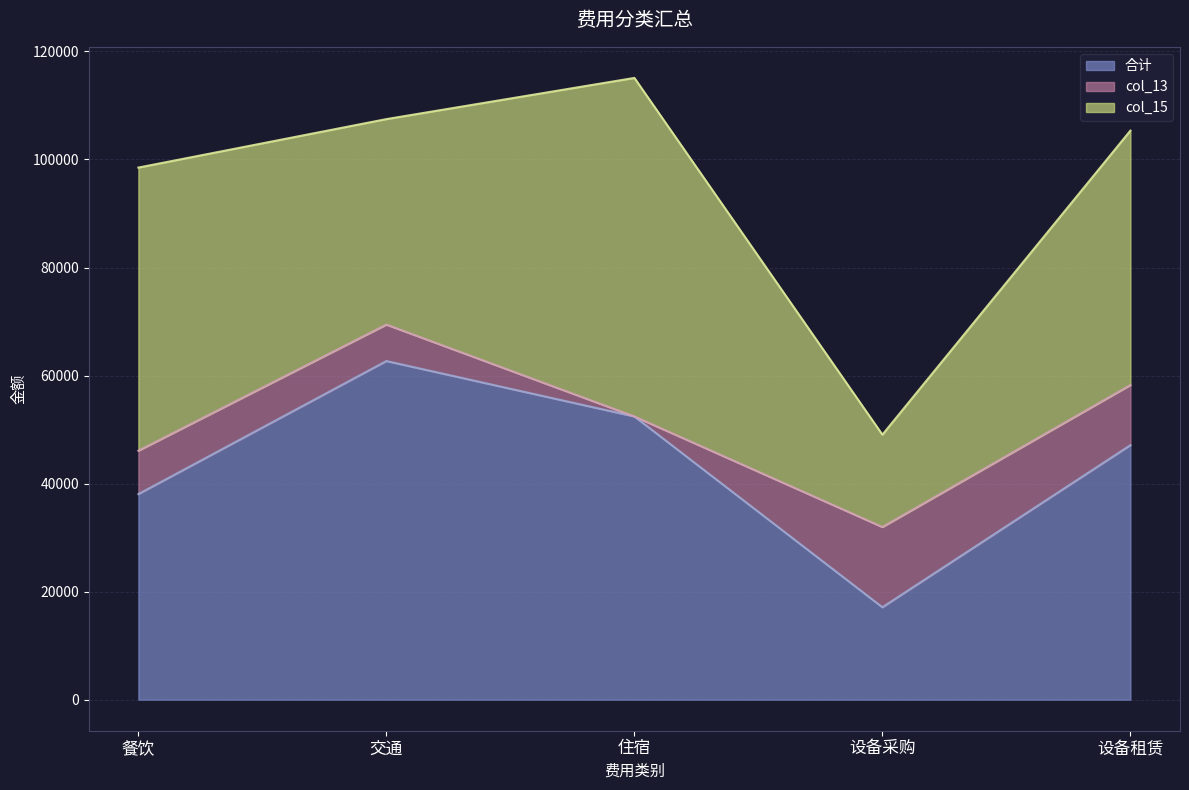

How many data points in col_15 are less than 47107?

2